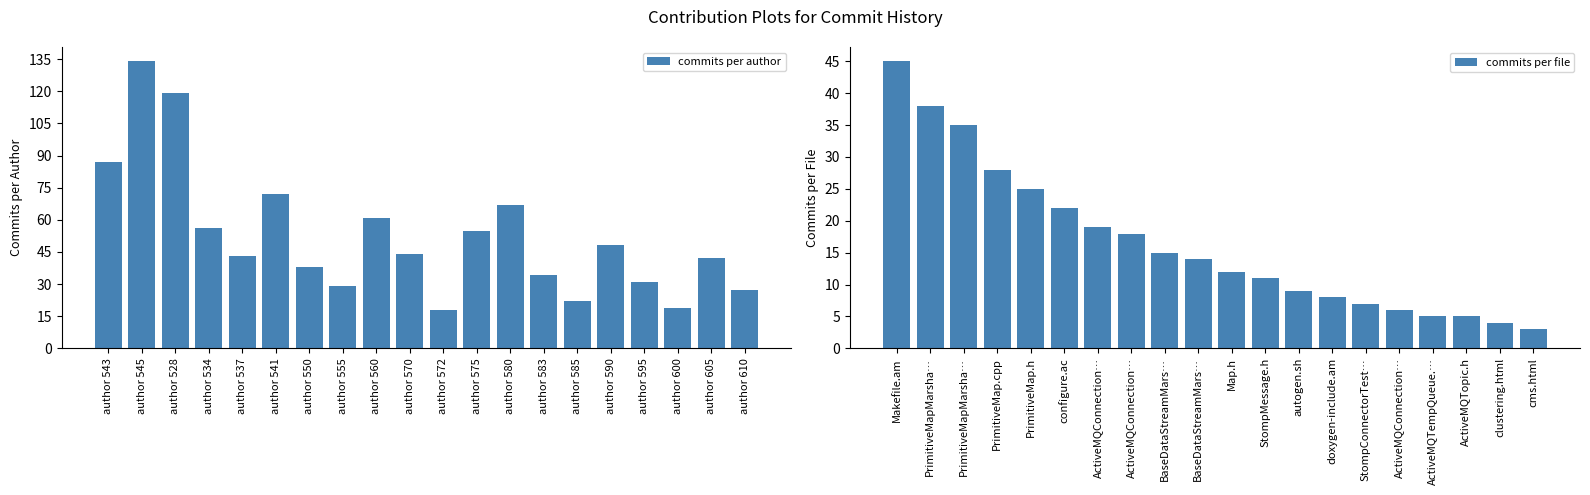

Are the bars grouped side by side (vs. stacked)?

Yes